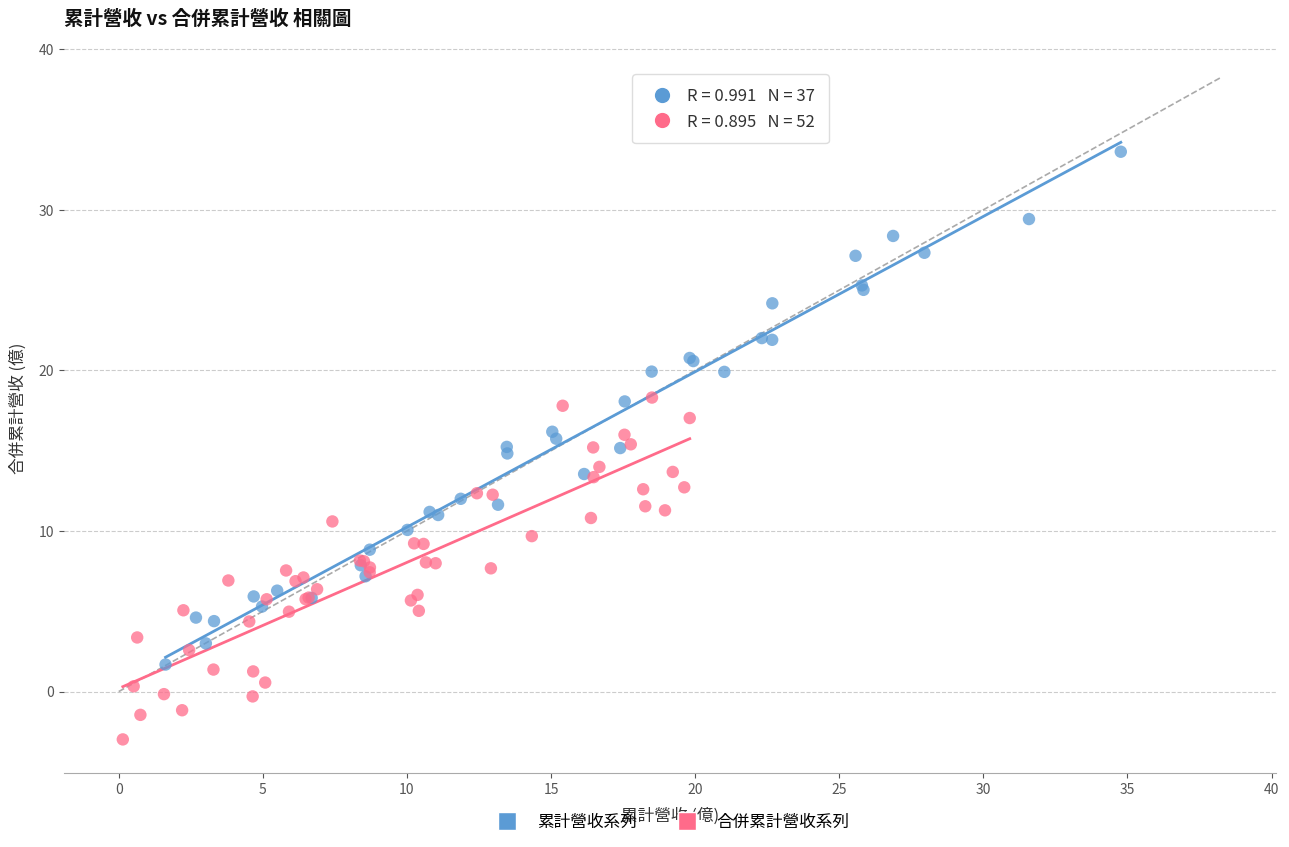

Which series reaches the maximum Y coordinate?

累計營收系列